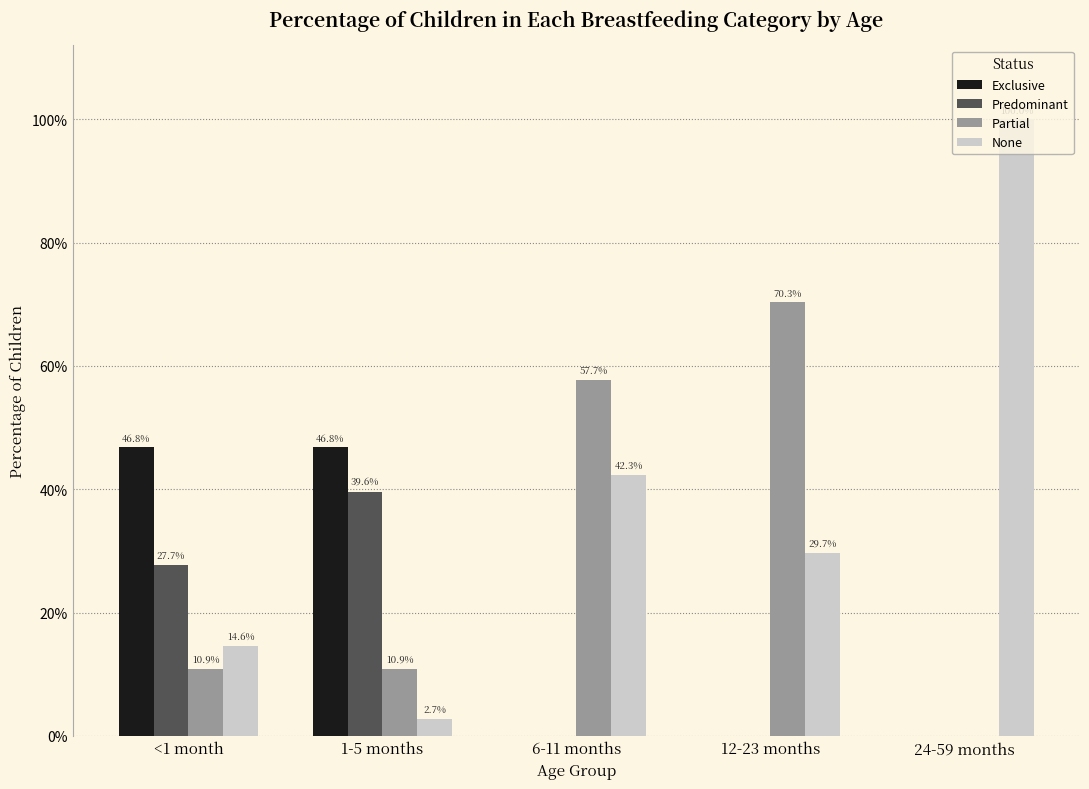

Which series has the largest total across all categories?

None